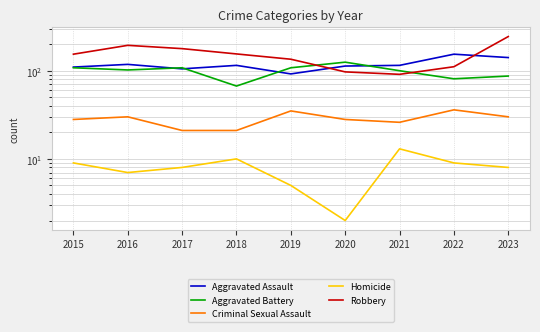

What is the value of the Homicide point at the 9th from the left?

8